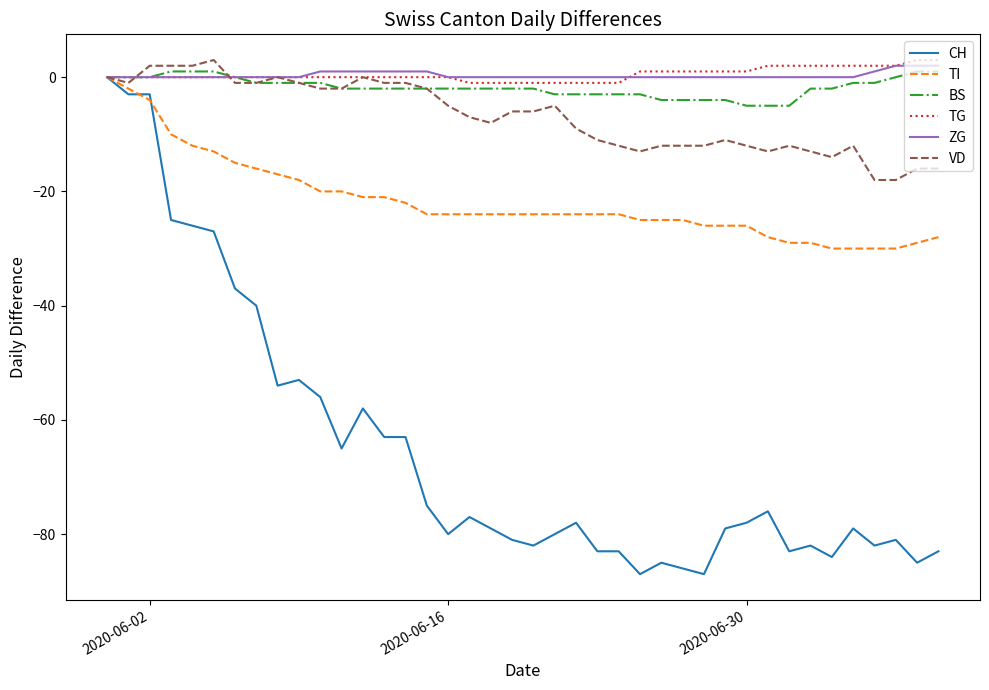

What is the greatest value displayed?

3